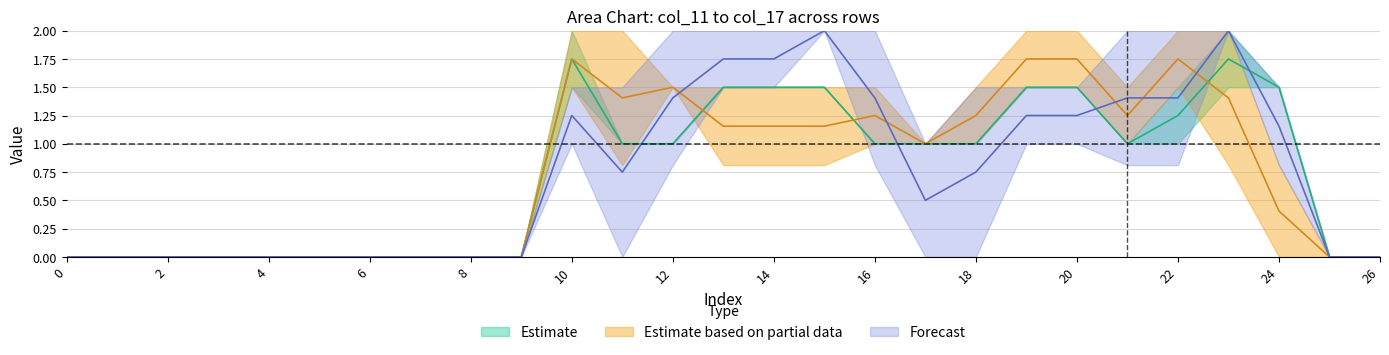

True or false: col_12 and col_16 intersect in this chart.

False